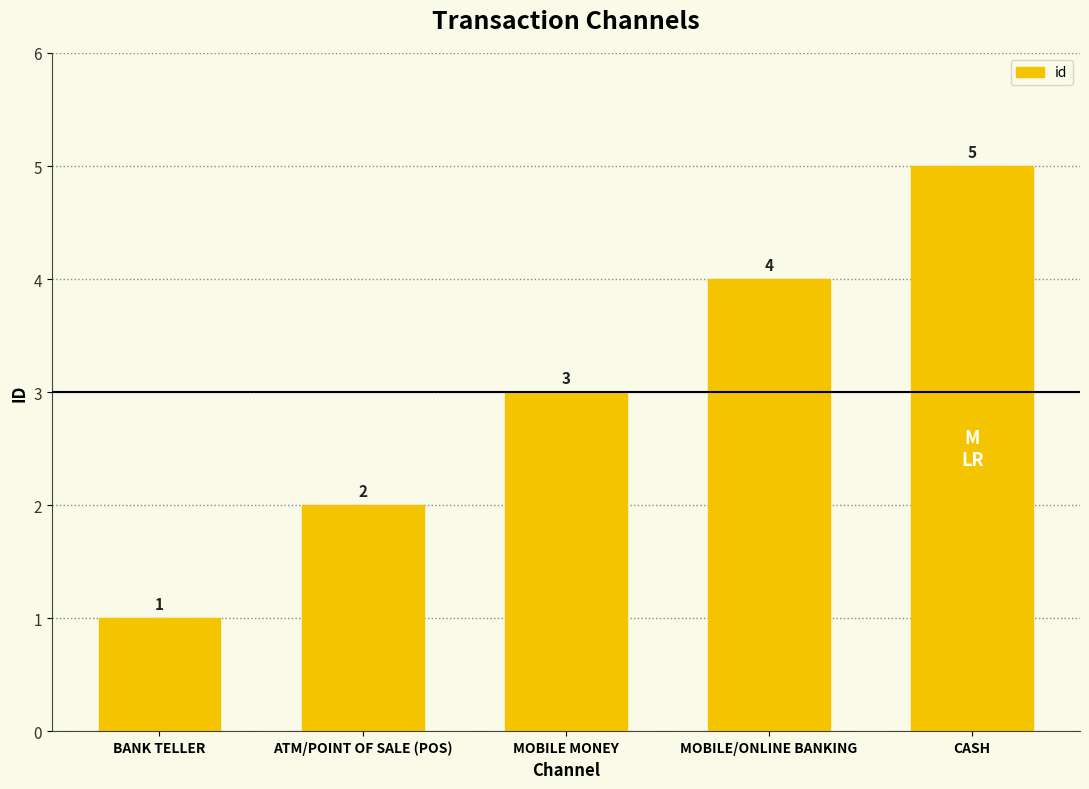

How many data points are less than 3?

2